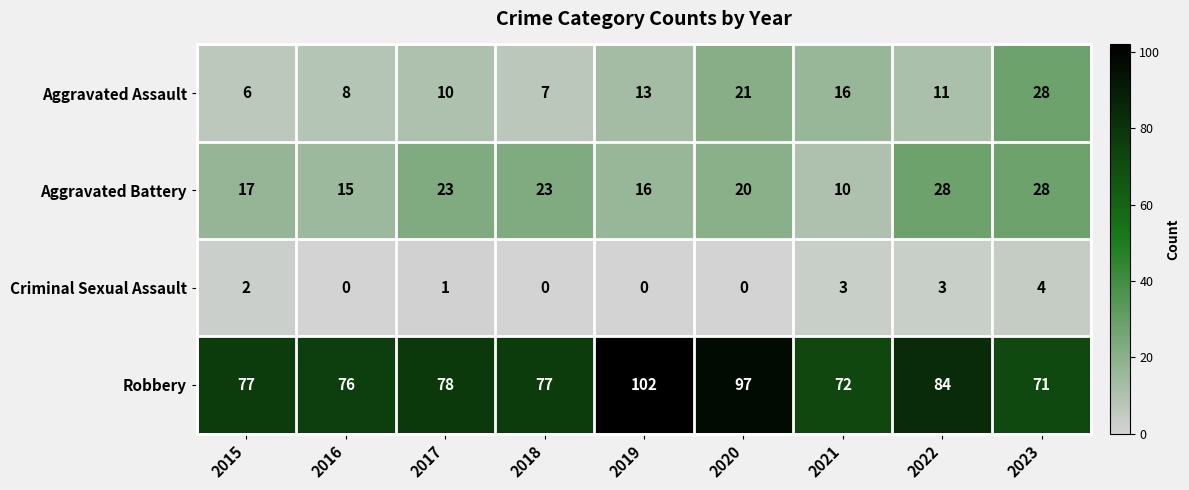

Count the number of data series in this chart.

4